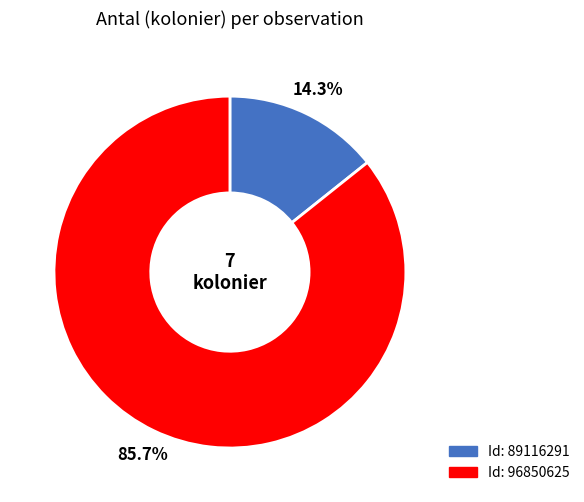

Does any single category account for the majority?

Yes